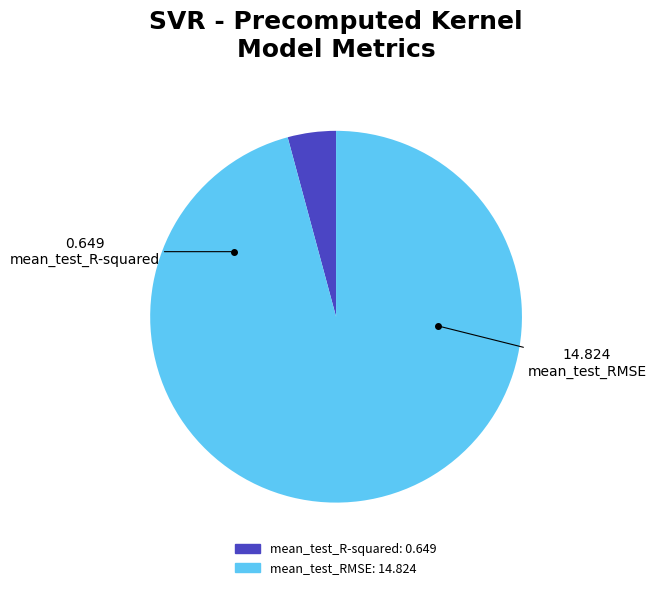

Rank the categories by value from lowest to highest.

mean_test_R-squared, mean_test_RMSE